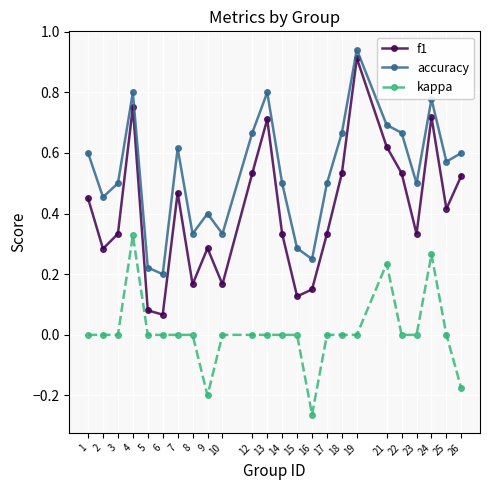

At which label is f1 closest to 0?

6